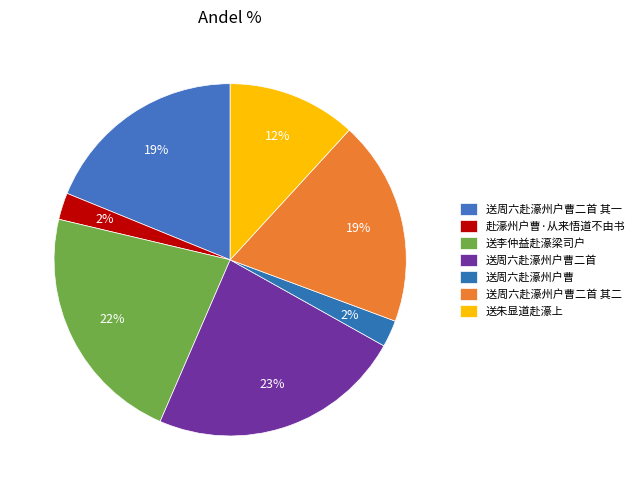

Count the number of slices in the pie.

7